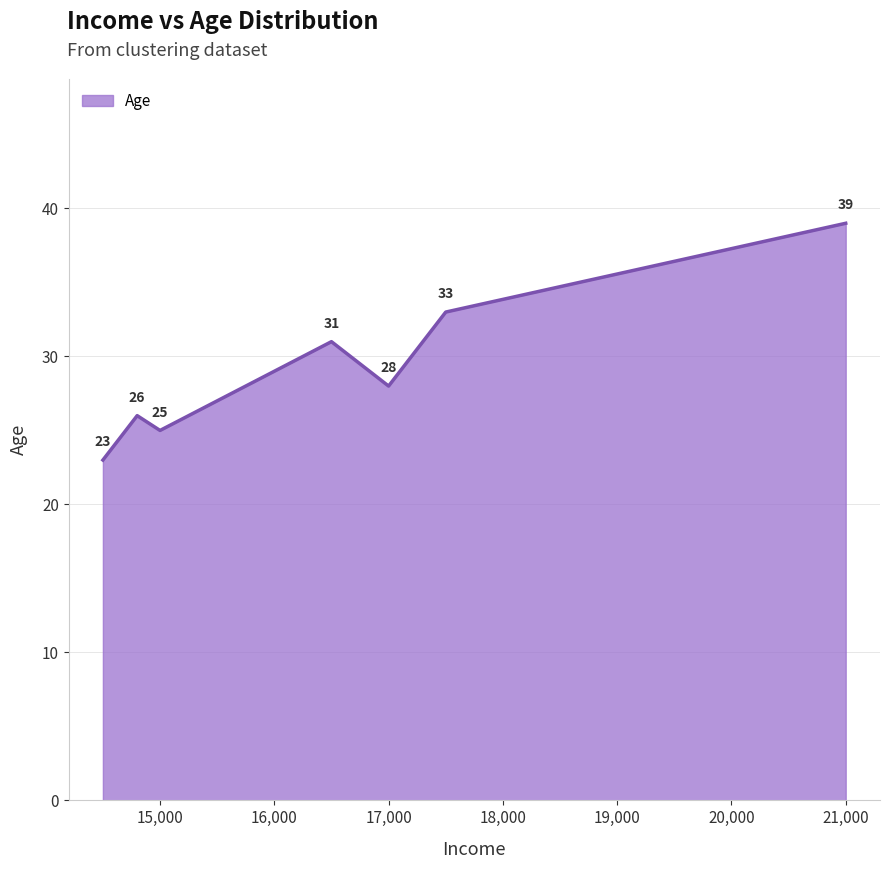

What is the difference between the maximum and minimum values?

16